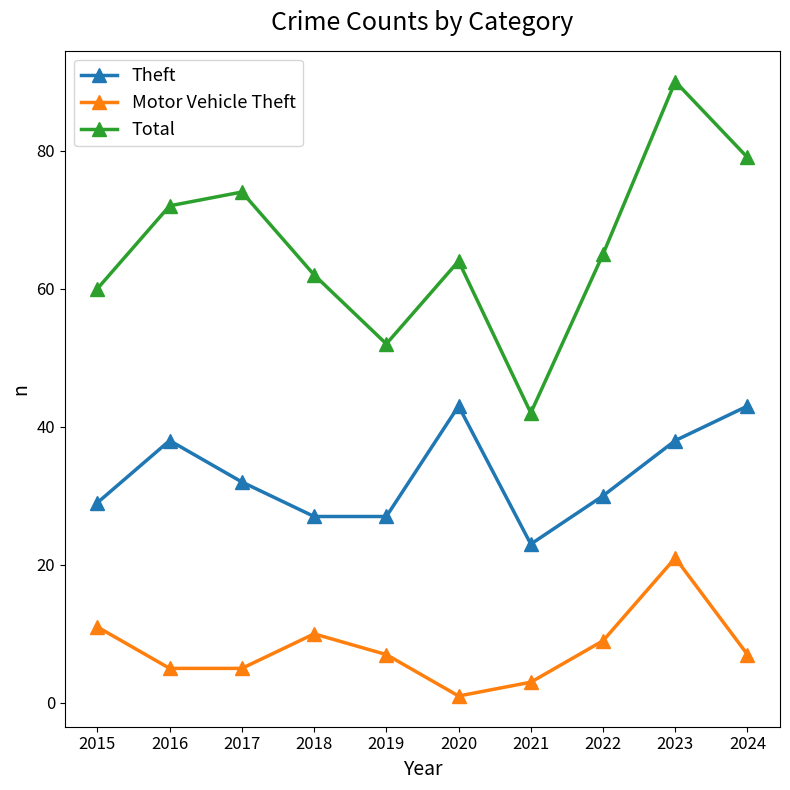

At how many categories does at least one series exceed 10?

10